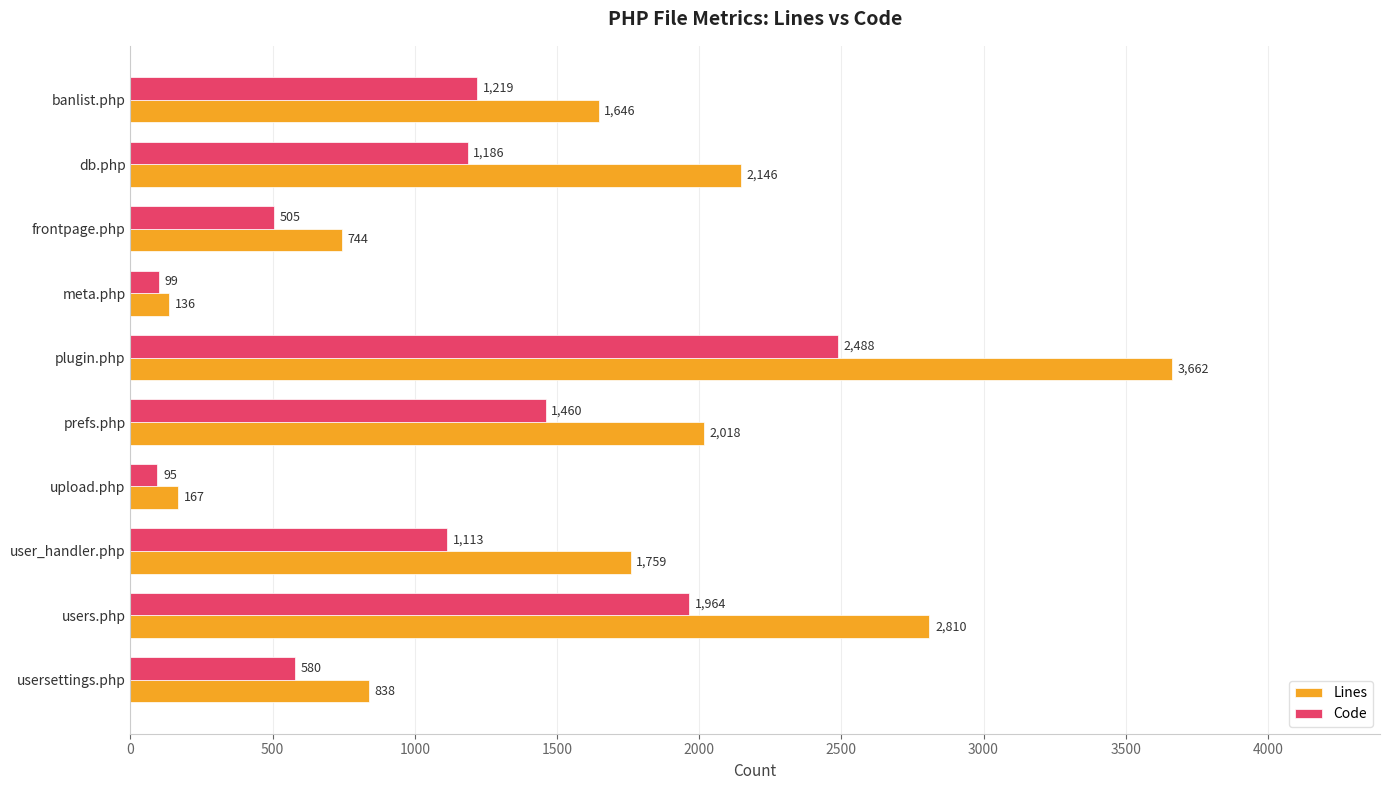

What are all the series names shown in the legend?

Lines, Code